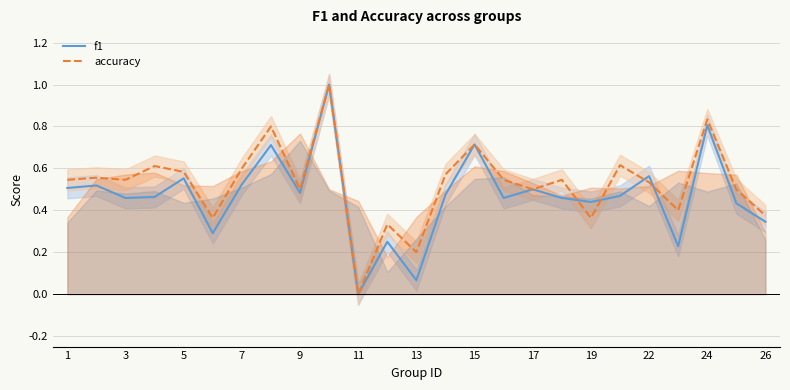

At which label is f1 closest to 0?

11